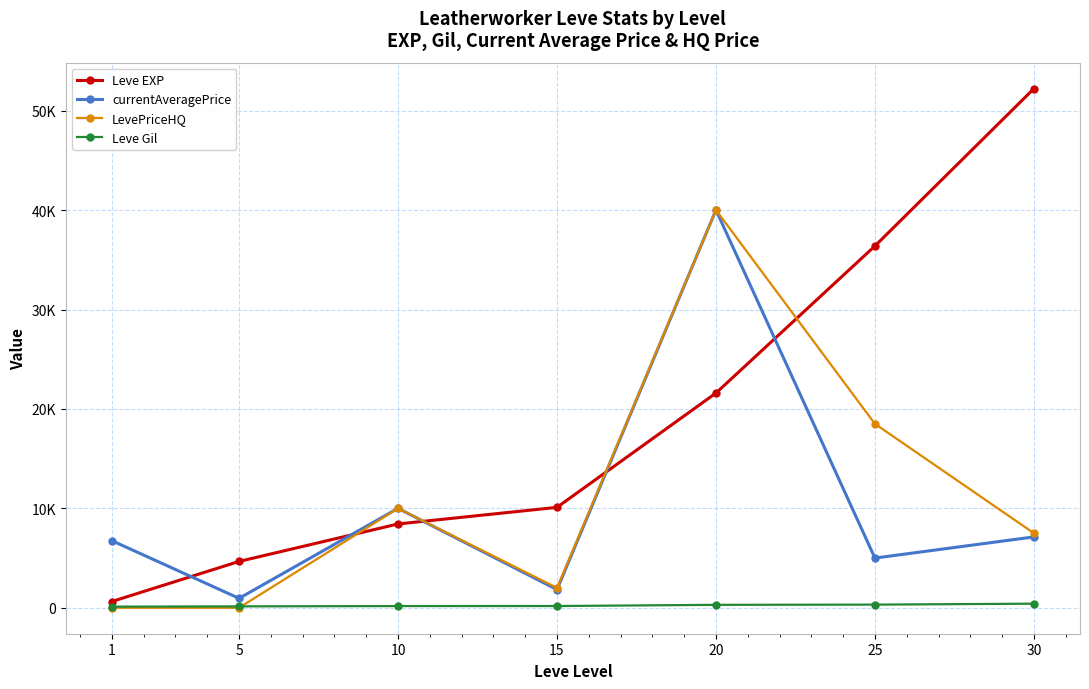

At which category does currentAveragePrice reach its first local valley?

5